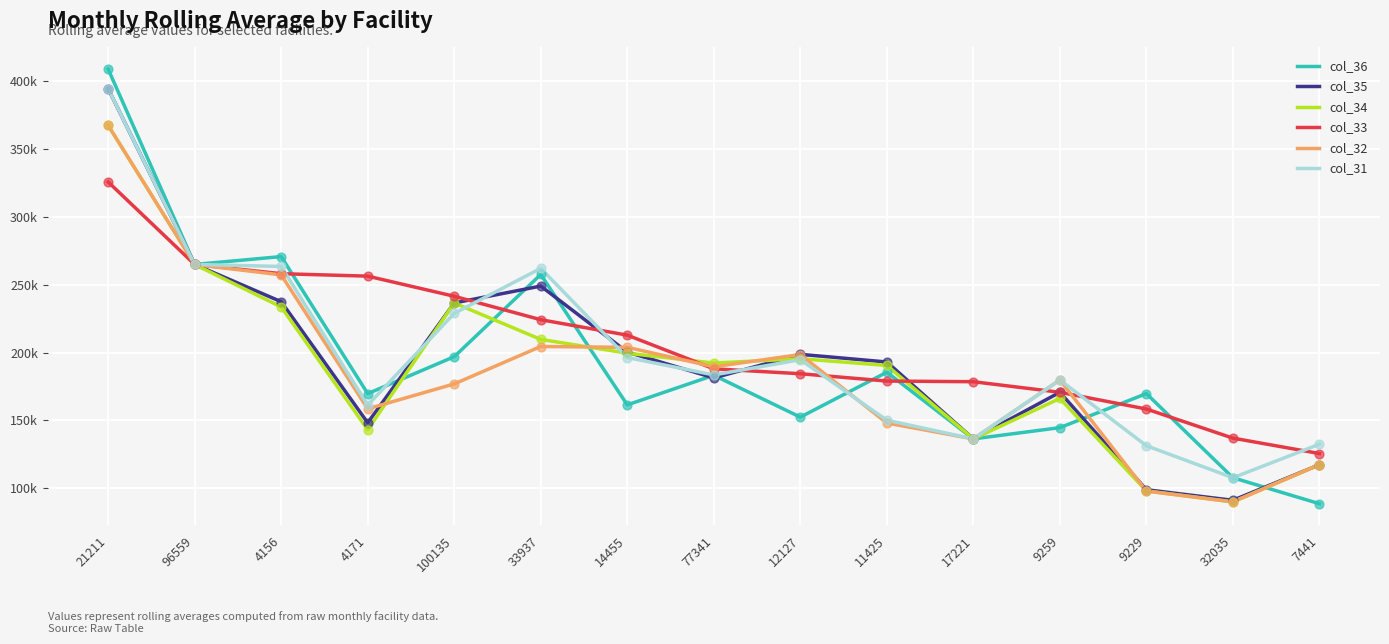

What are all the series names shown in the legend?

col_36, col_35, col_34, col_33, col_32, col_31